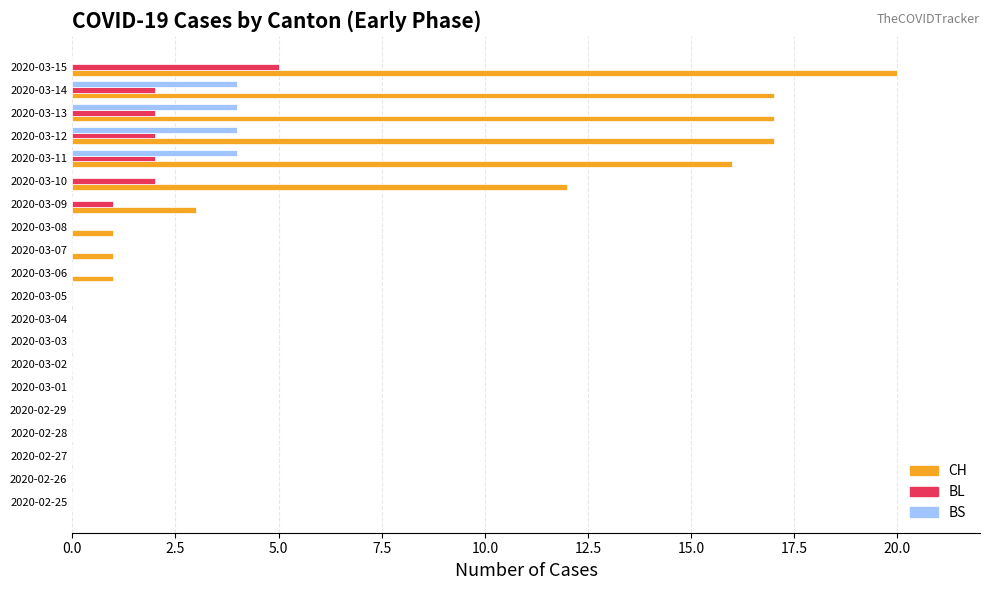

Which label corresponds to the largest value in the chart?

2020-03-15